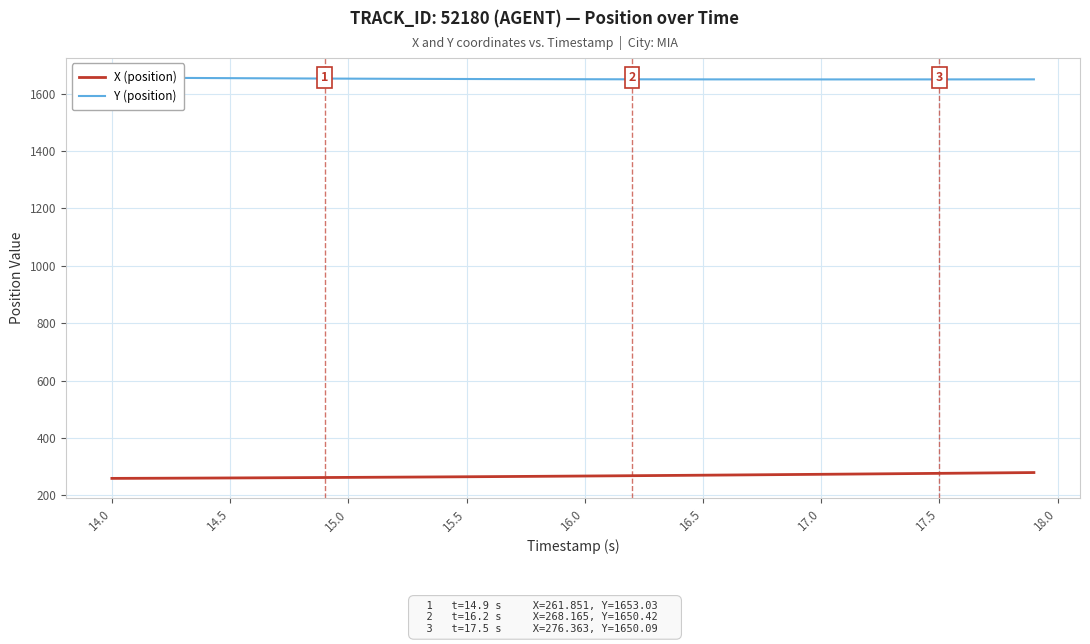

Which category has the lowest value across all series?

14.0